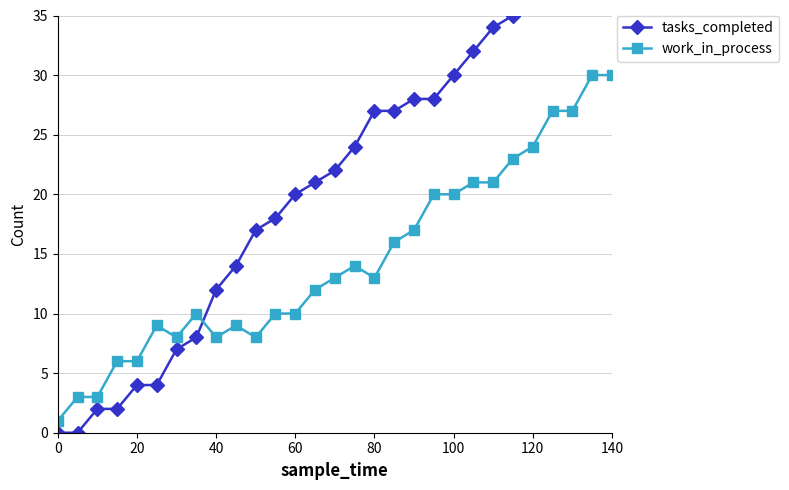

What is the value of the work_in_process point at the 17th from the left?

13